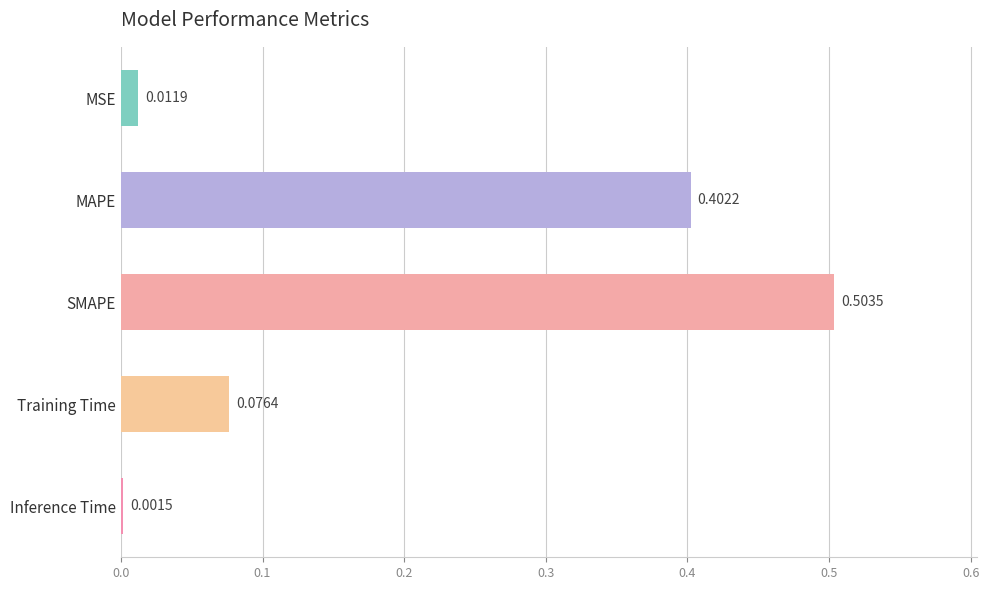

Which label corresponds to the largest value in the chart?

SMAPE